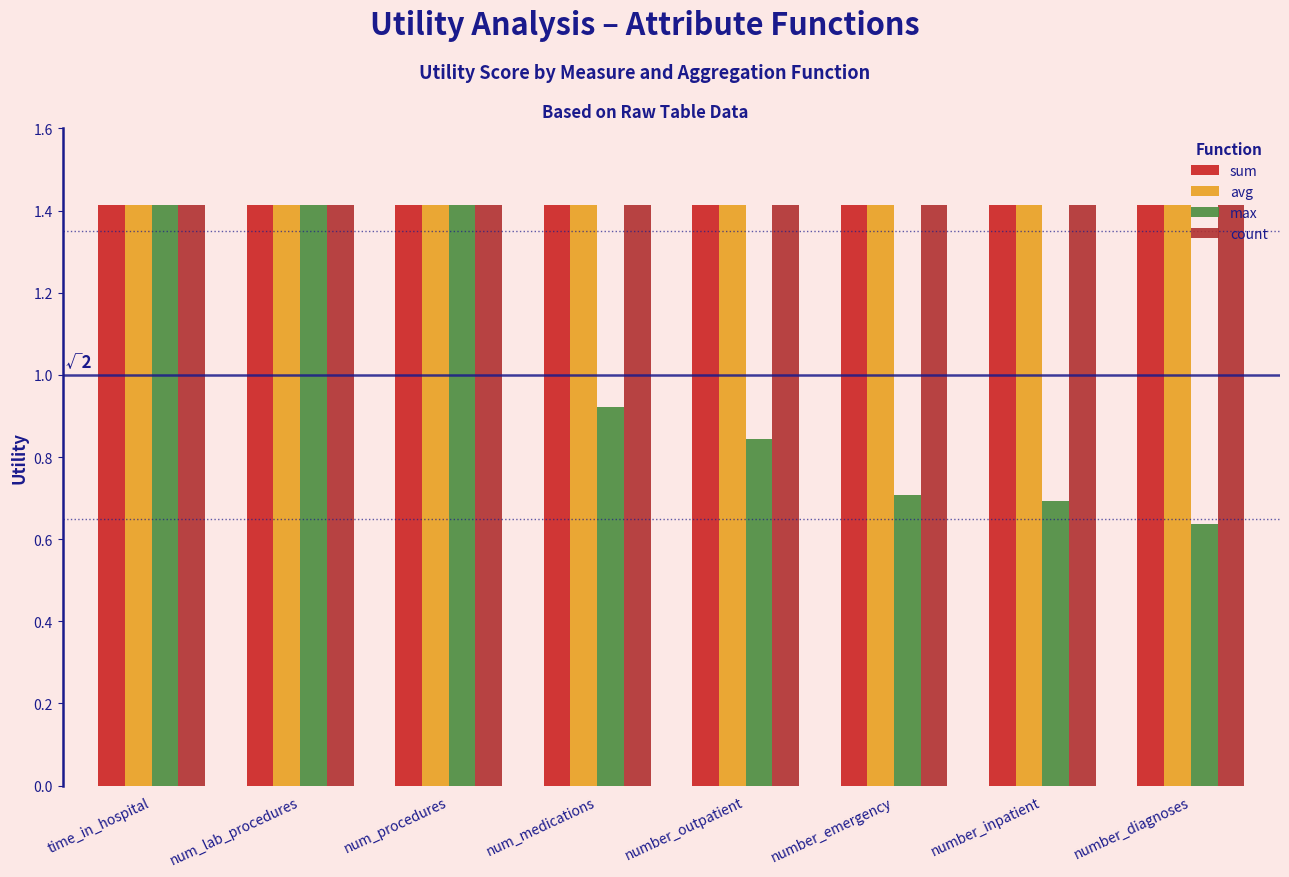

What is the label of the 1st bar from the left?

time_in_hospital